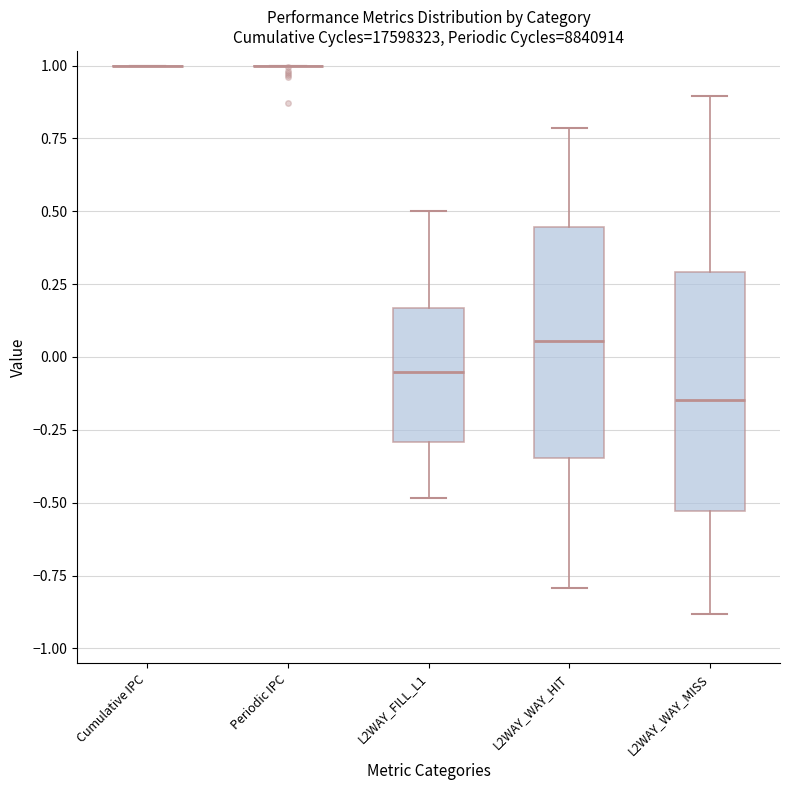

Reading left to right, read every box against the y-axis: the position of its median line, the range the box covers, and the ends of its whiskers. The values are not printed on the chart, so give them approximately, as read against the axis.

Cumulative IPC: box collapsed to a line at 1.00, whiskers 1.00 to 1.00
Periodic IPC: box collapsed to a line at 1.00, whiskers 1.00 to 1.00
L2WAY_FILL_L1: median -0.05, box -0.30 to 0.15, whiskers -0.50 to 0.50
L2WAY_WAY_HIT: median 0.05, box -0.35 to 0.45, whiskers -0.80 to 0.80
L2WAY_WAY_MISS: median -0.15, box -0.55 to 0.30, whiskers -0.90 to 0.90